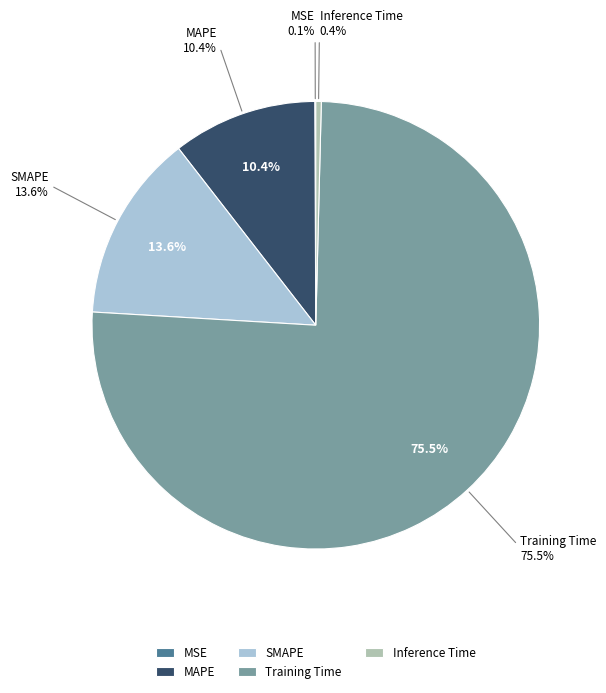

What is the largest slice in the pie chart?

Training Time